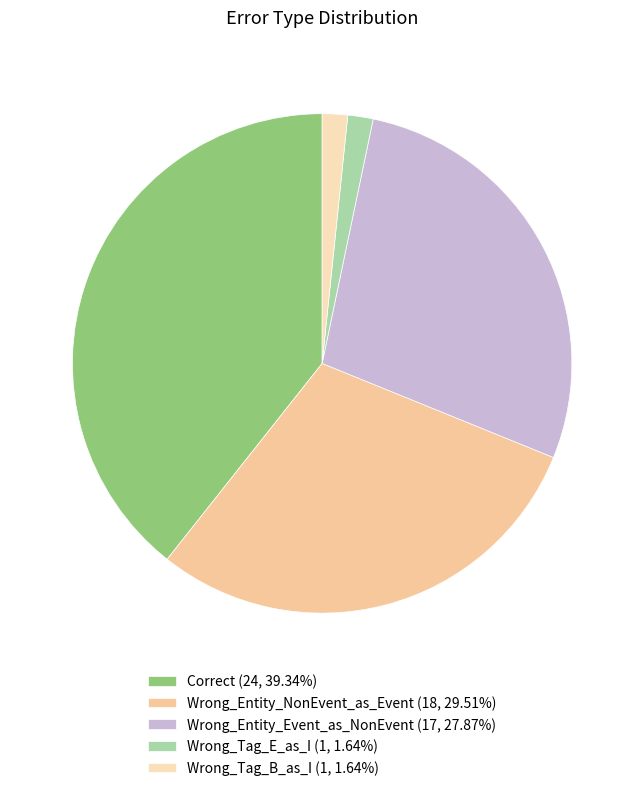

Approximately how many times larger is the value at Correct (24, 39.34%) compared to Wrong_Entity_Event_as_NonEvent (17, 27.87%)?

1.4